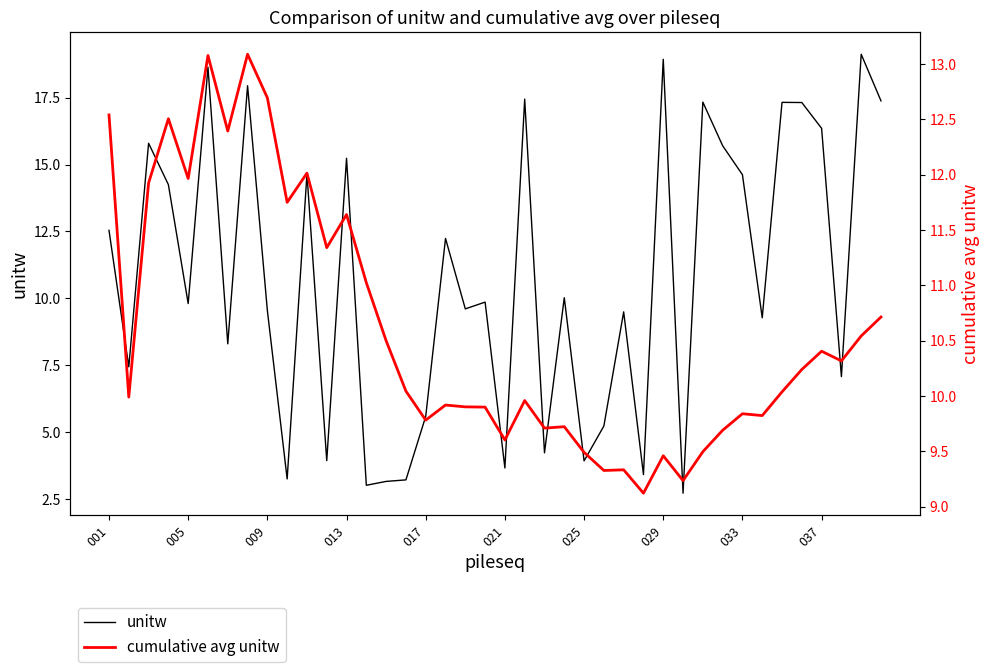

What are all the series names shown in the legend?

unitw, cumulative avg unitw